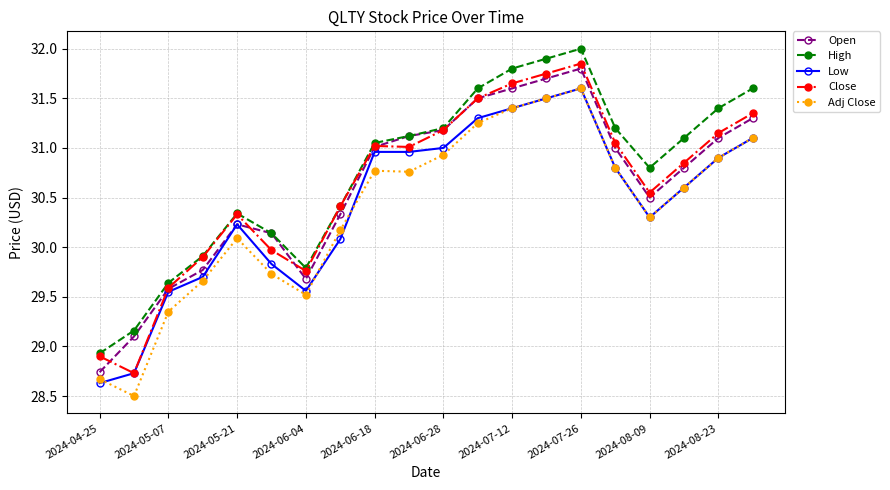

Does the chart display data point markers on the line(s)?

Yes